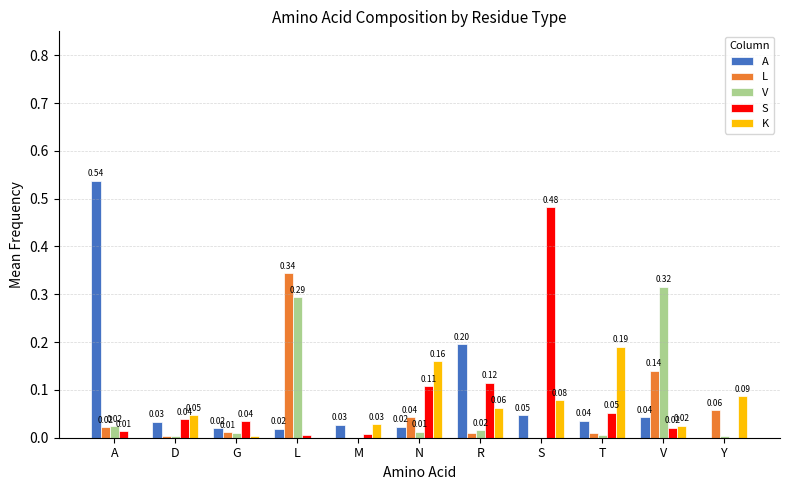

How many distinct data groups are displayed?

5